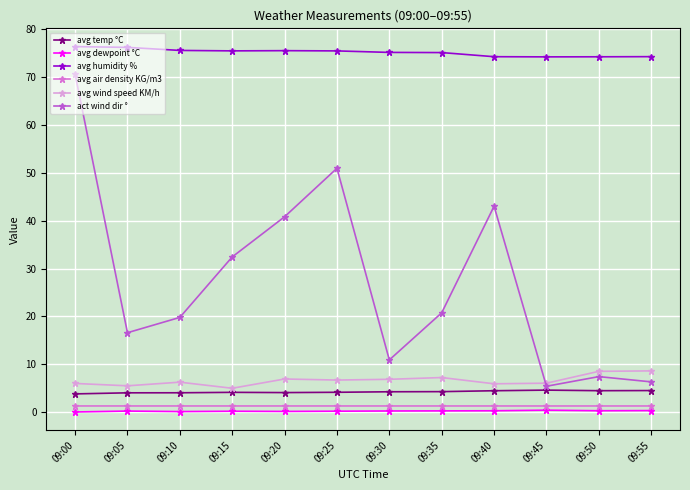

What is the difference between the maximum and minimum values in the avg temp °C series?

0.8